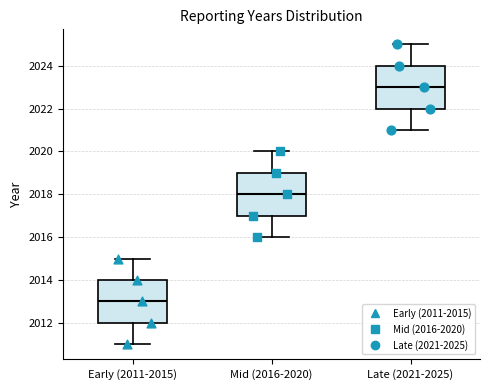

Where does the lower whisker of the box for Late (2021-2025) end on the y-axis? The values are not printed on the chart, so give them approximately, as read against the axis.

2021